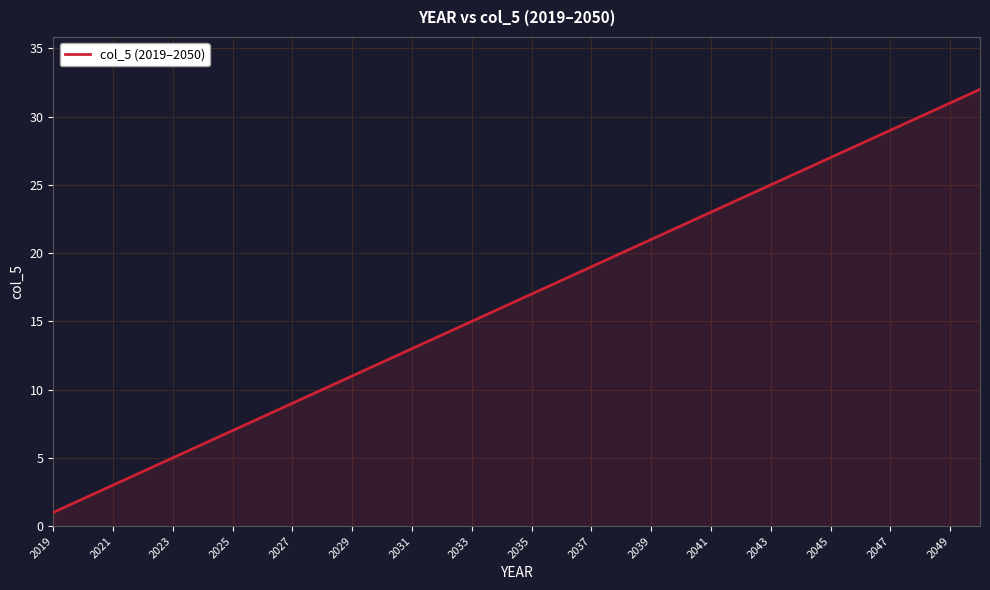

Reading left to right, transcribe all the data shown in this chart.

1	2	3	4	5	6	7	8	9	10	11	12	13	14	15	16	17	18	19	20	21	22	23	24	25	26	27	28	29	30	31	32